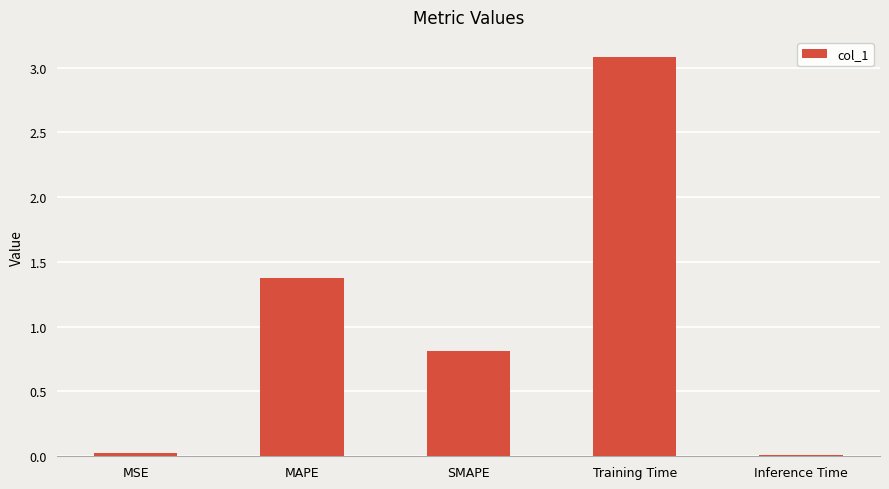

True or false: the data shows 0.8 at SMAPE.

True